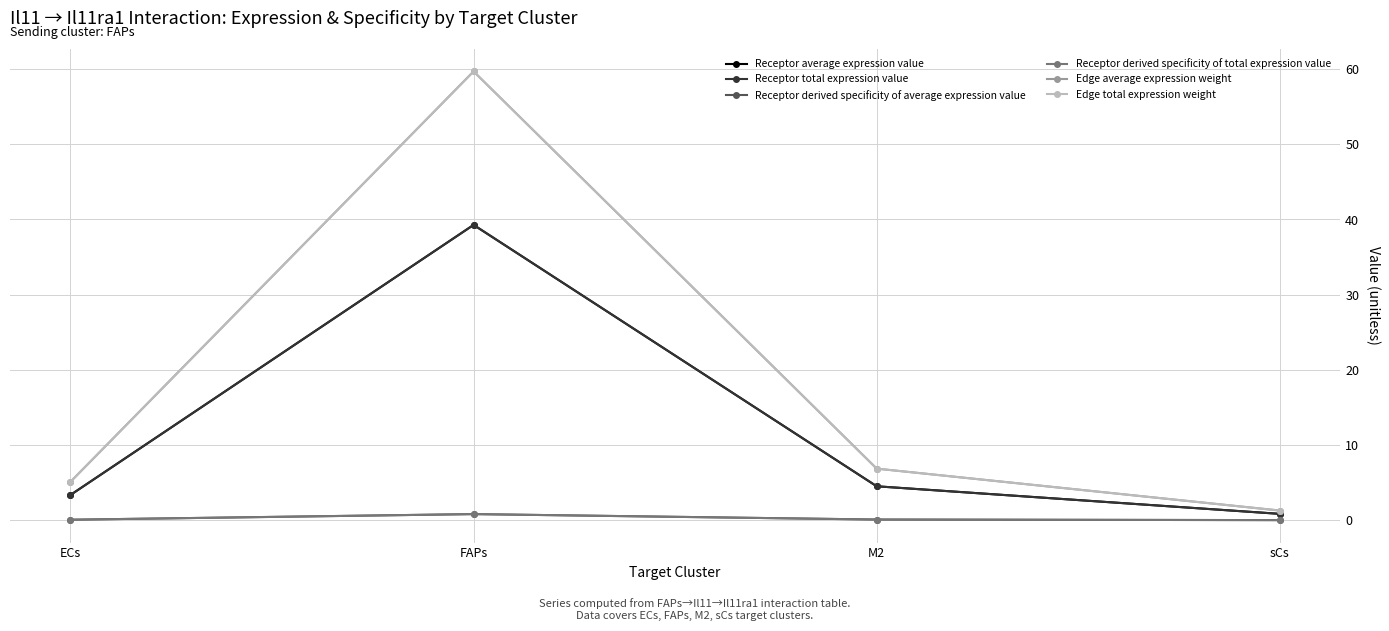

Between ECs and sCs, which is larger?

ECs